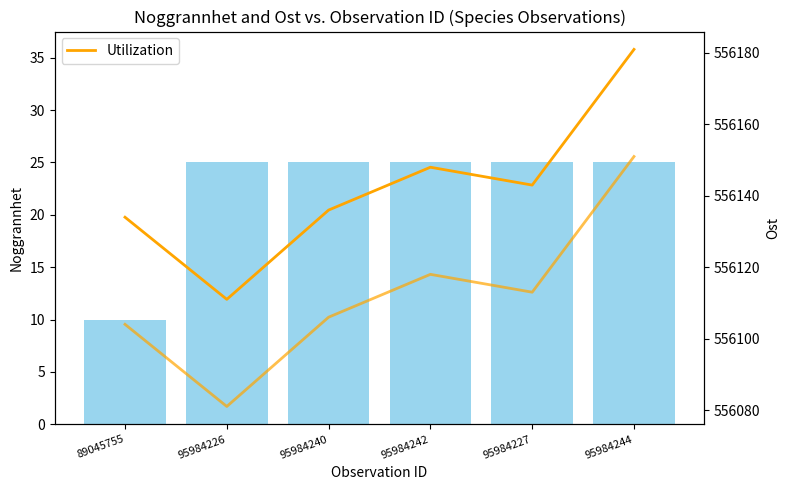

Between 95984240 and 89045755, which is larger?

95984240